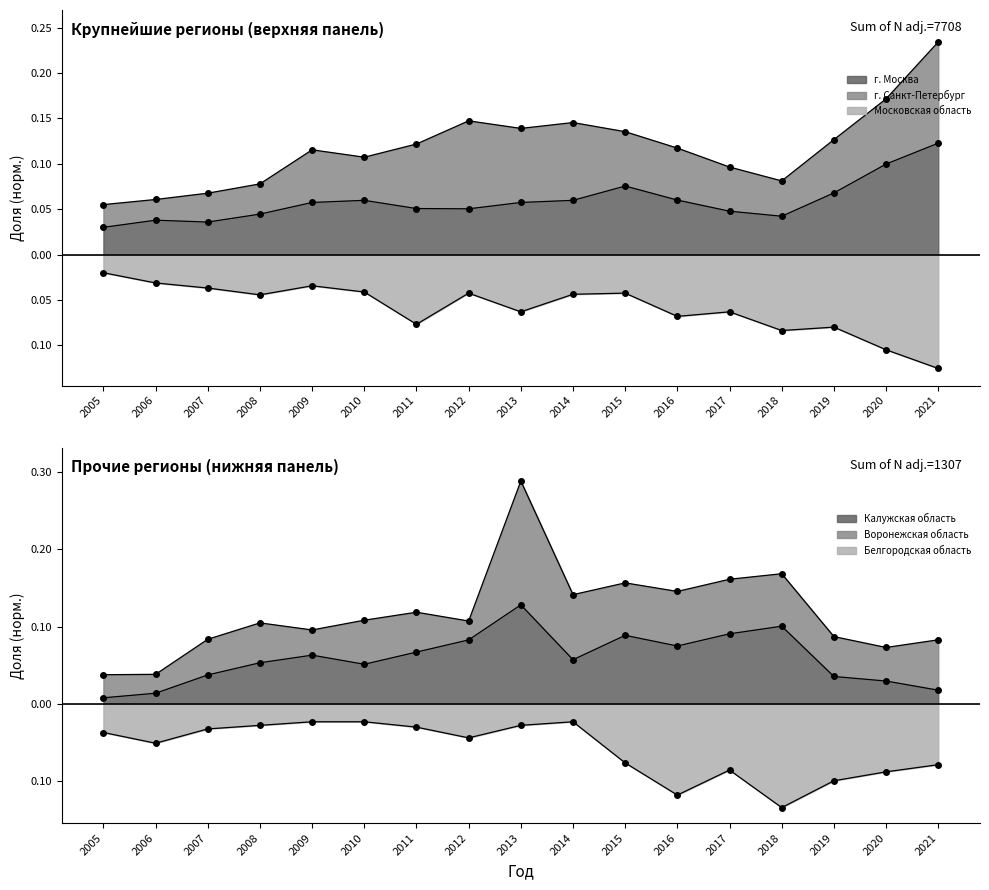

What is the value of the Калужская область point at the 12th from the left?

0.1